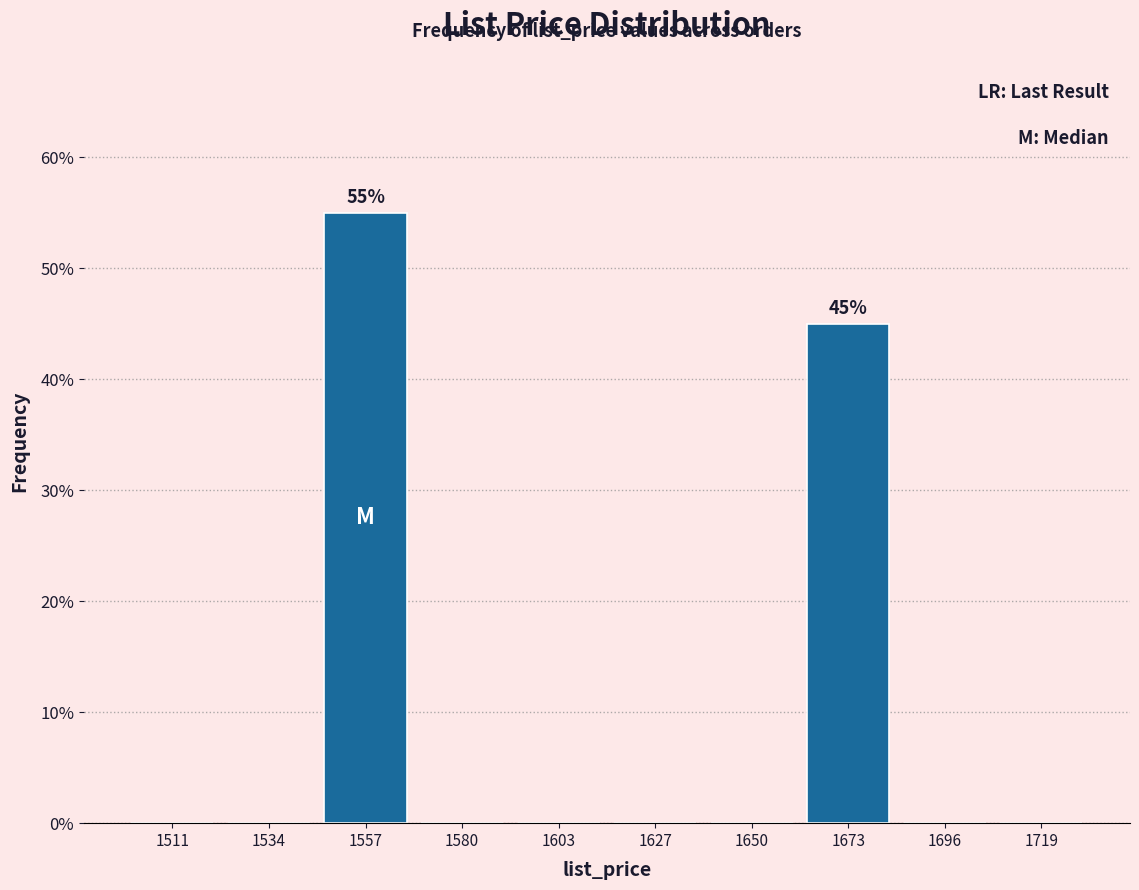

Which range on the x-axis has the tallest bar?

1545 to 1570